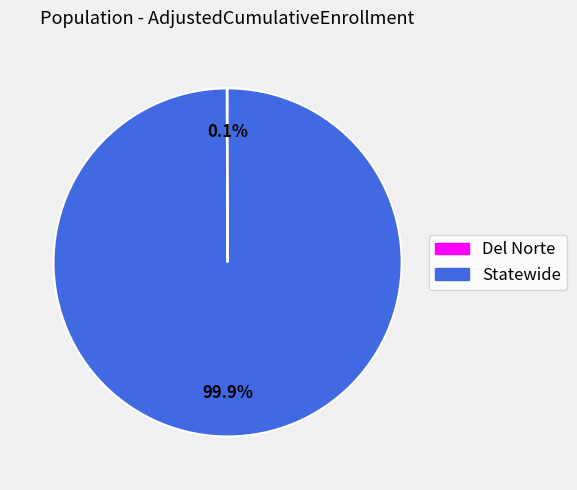

What percentage is NOT represented by Statewide?

0.1%